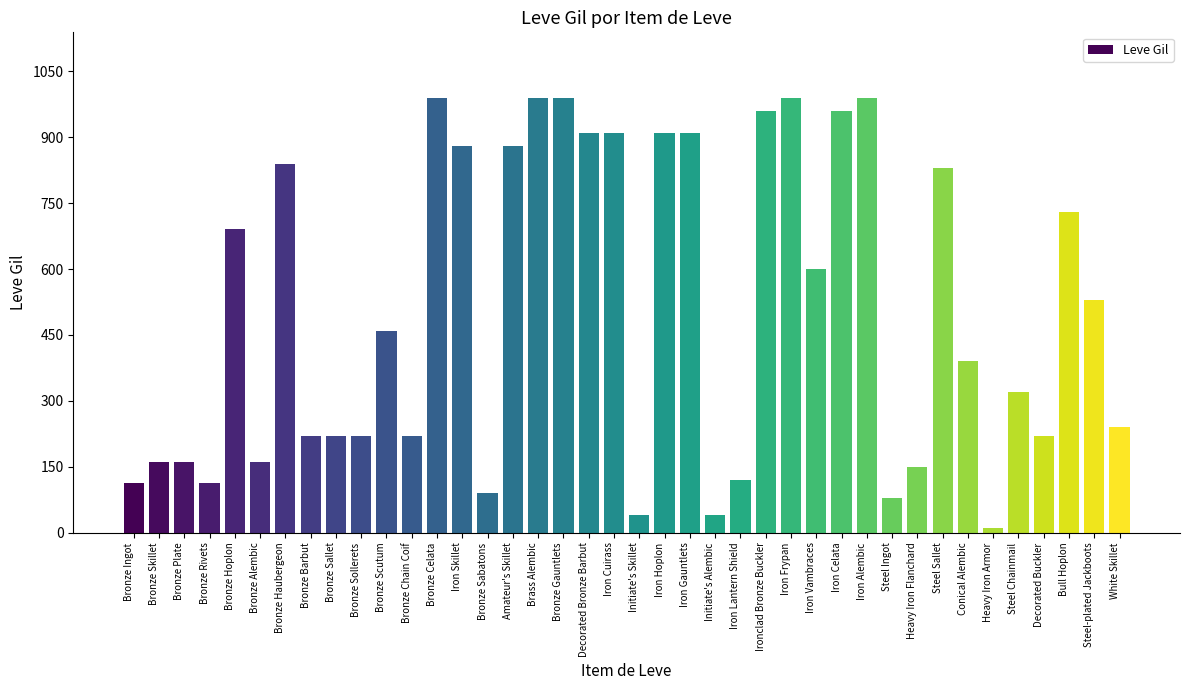

Where is the data nearest to the value 500?

Steel-plated Jackboots